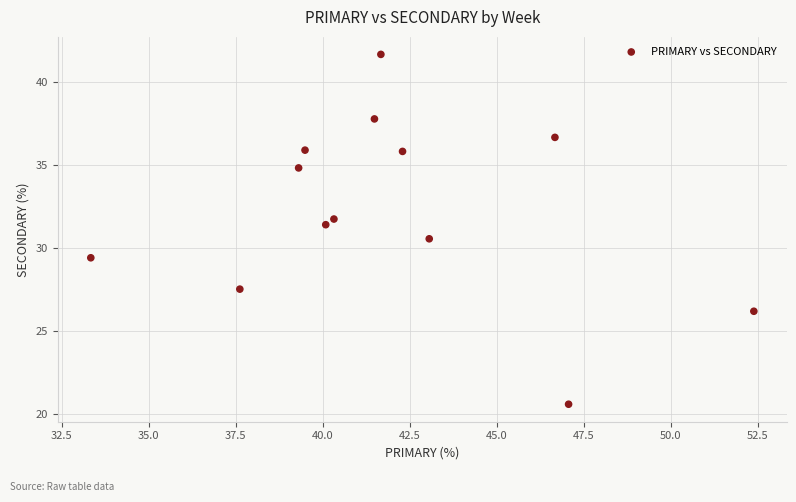

What is the range of X values (max minus min)?

19.0